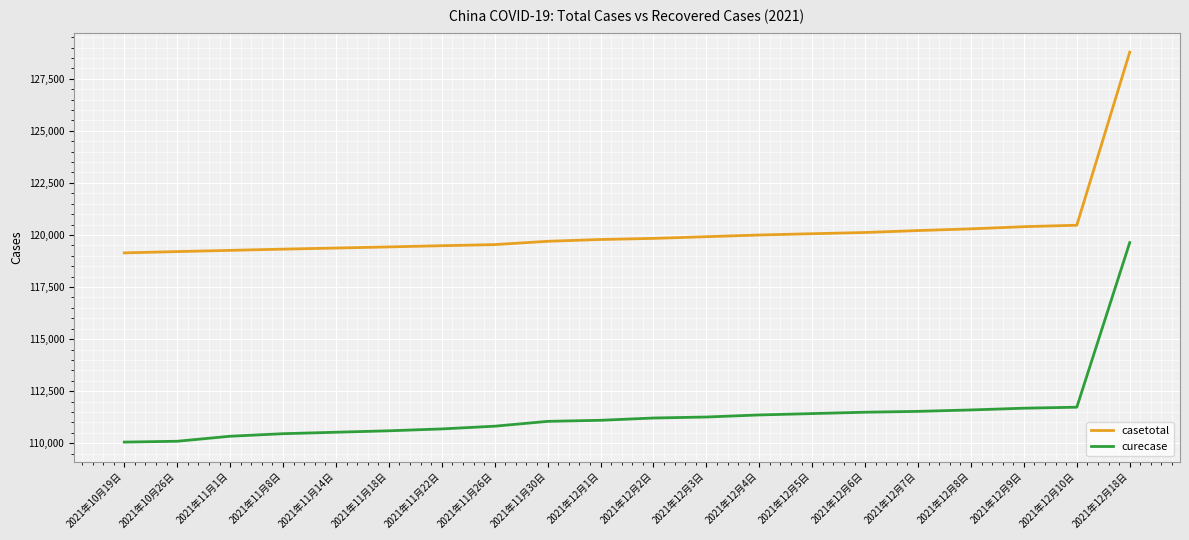

Which series changed the most between 2021年12月1日 and 2021年12月9日?

casetotal